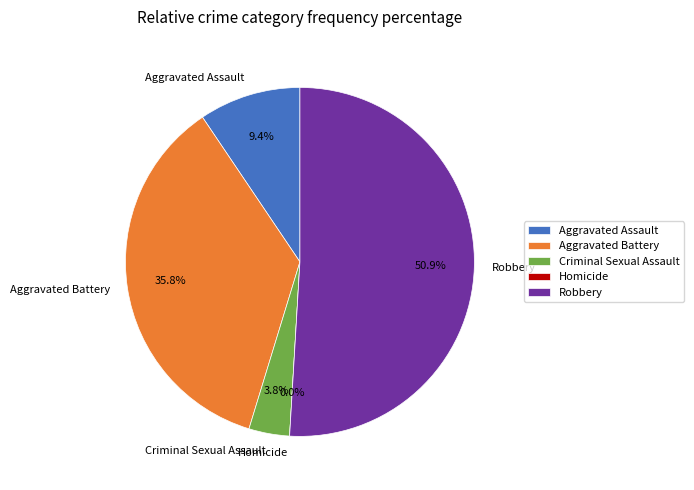

What is the largest slice in the pie chart?

Robbery